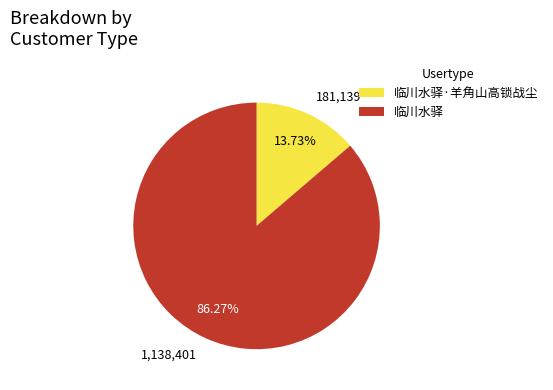

Rank the categories by value from lowest to highest.

临川水驿·羊角山高锁战尘, 临川水驿